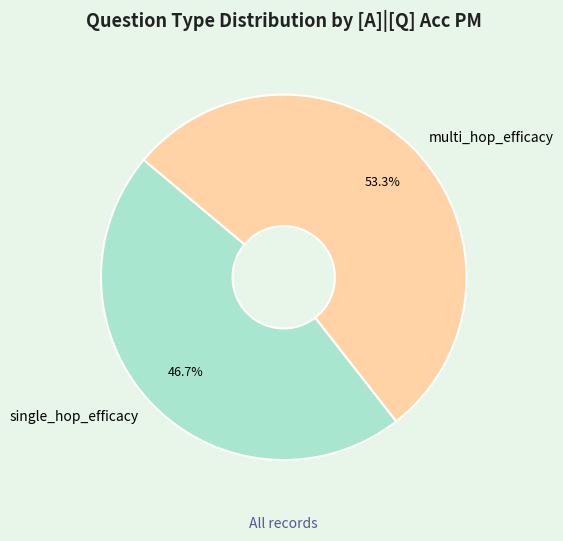

Is there a majority slice in this chart?

Yes